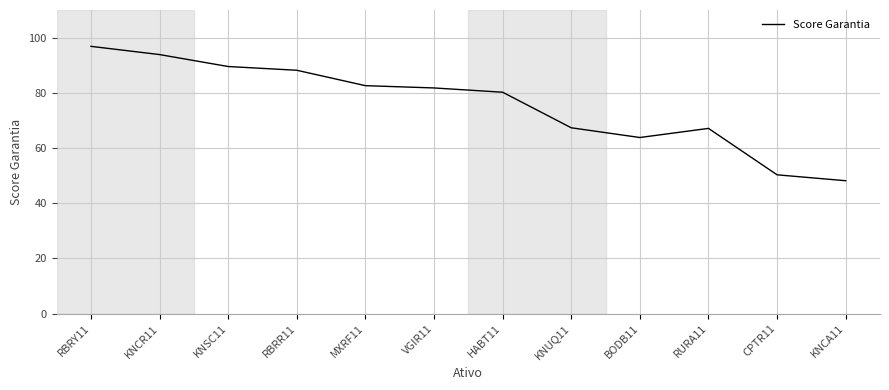

How many lines are shown in the chart?

1